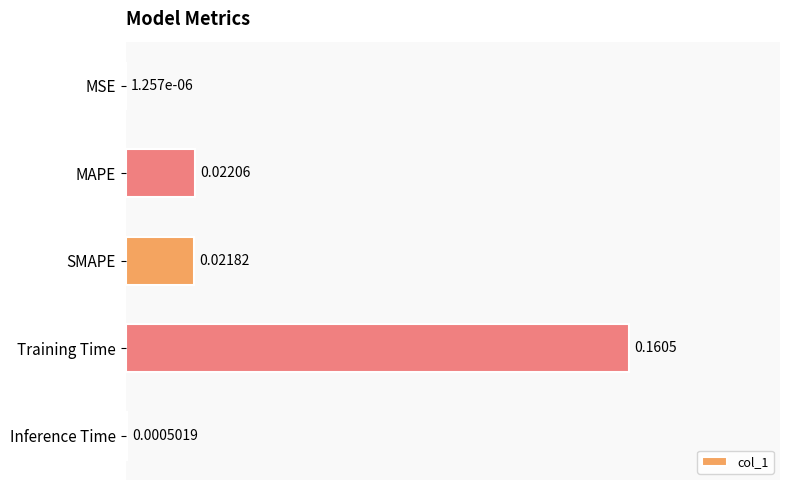

Are the bars horizontal?

Yes